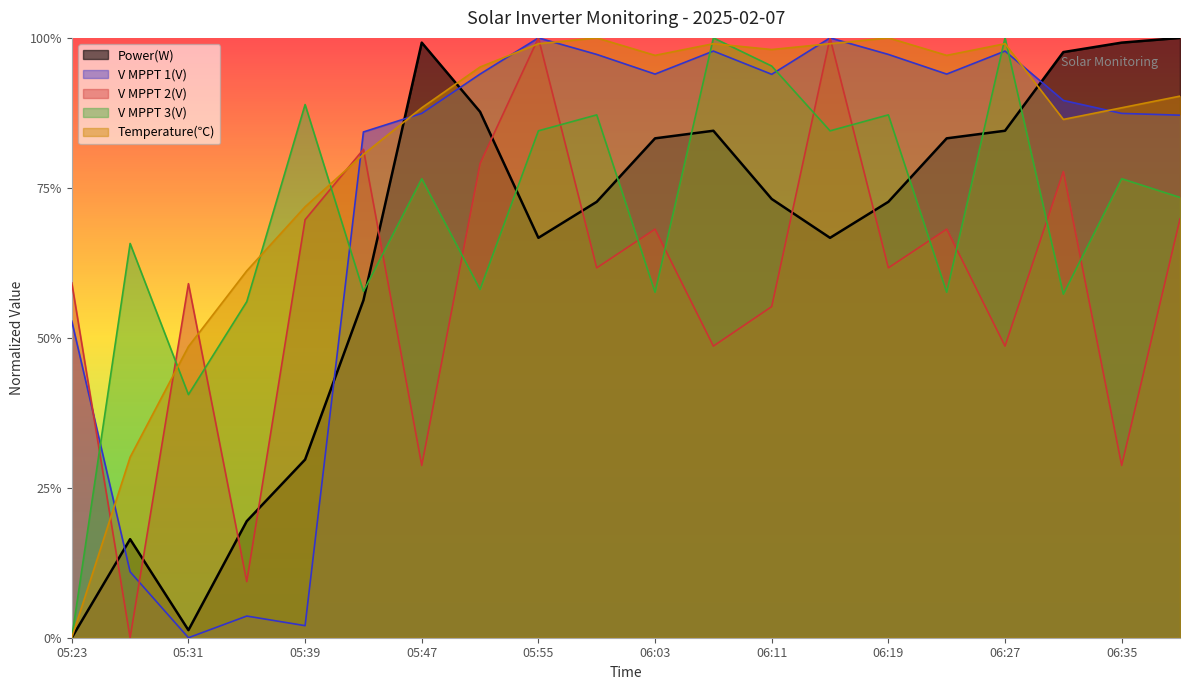

Does the chart display data point markers on the line(s)?

No